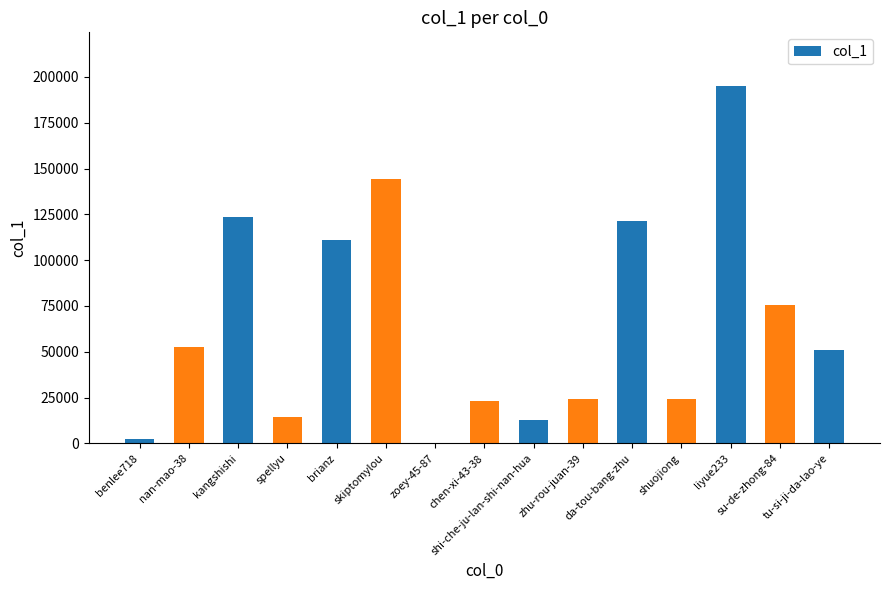

Approximately how many times larger is the value at shi-che-ju-lan-shi-nan-hua compared to nan-mao-38?

0.2